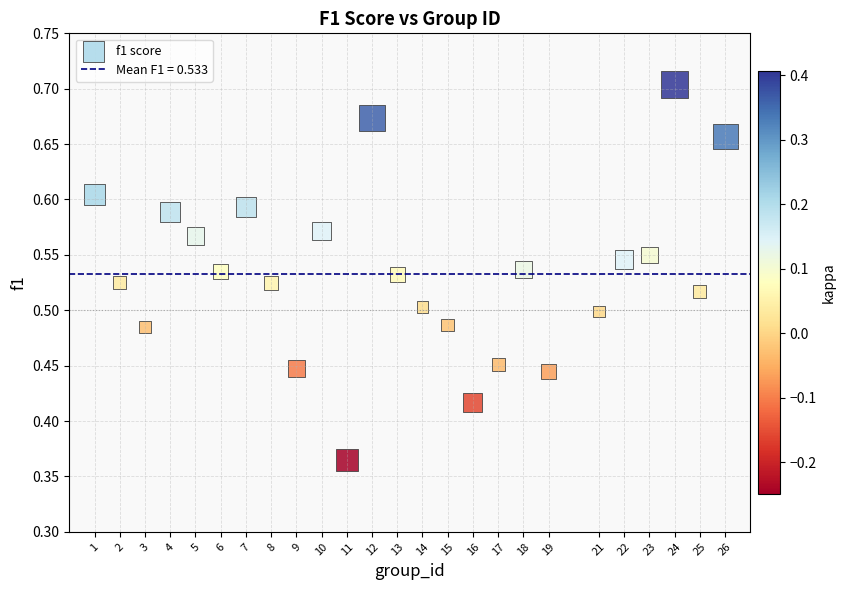

What is the range of Y values (max minus min)?

0.3